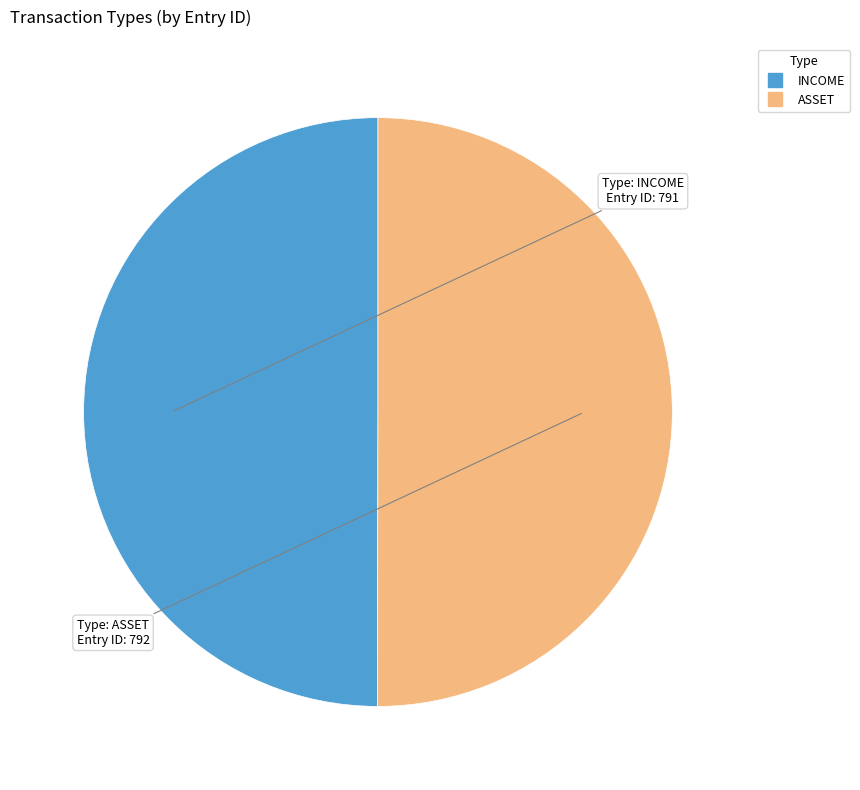

Count the number of slices in the pie.

2